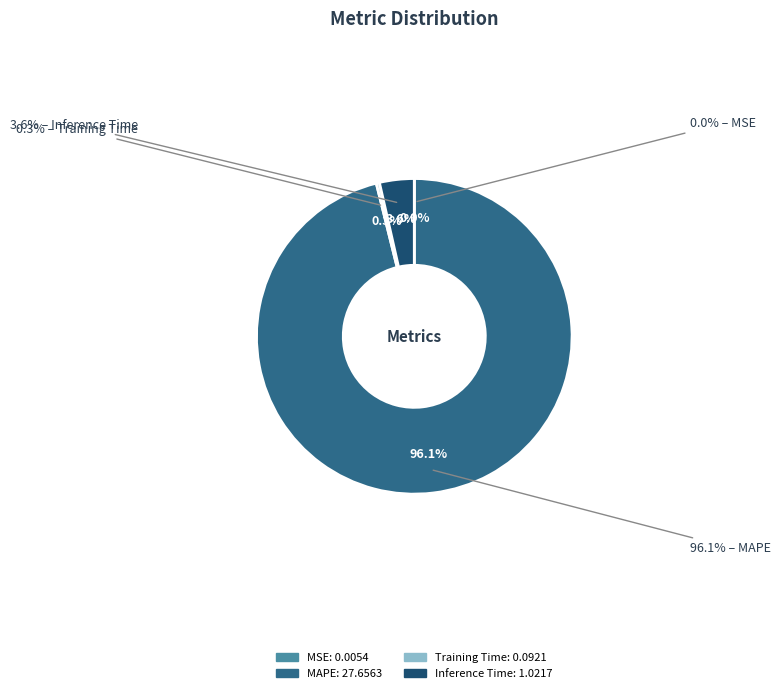

Between MAPE and Inference Time, which is larger?

MAPE